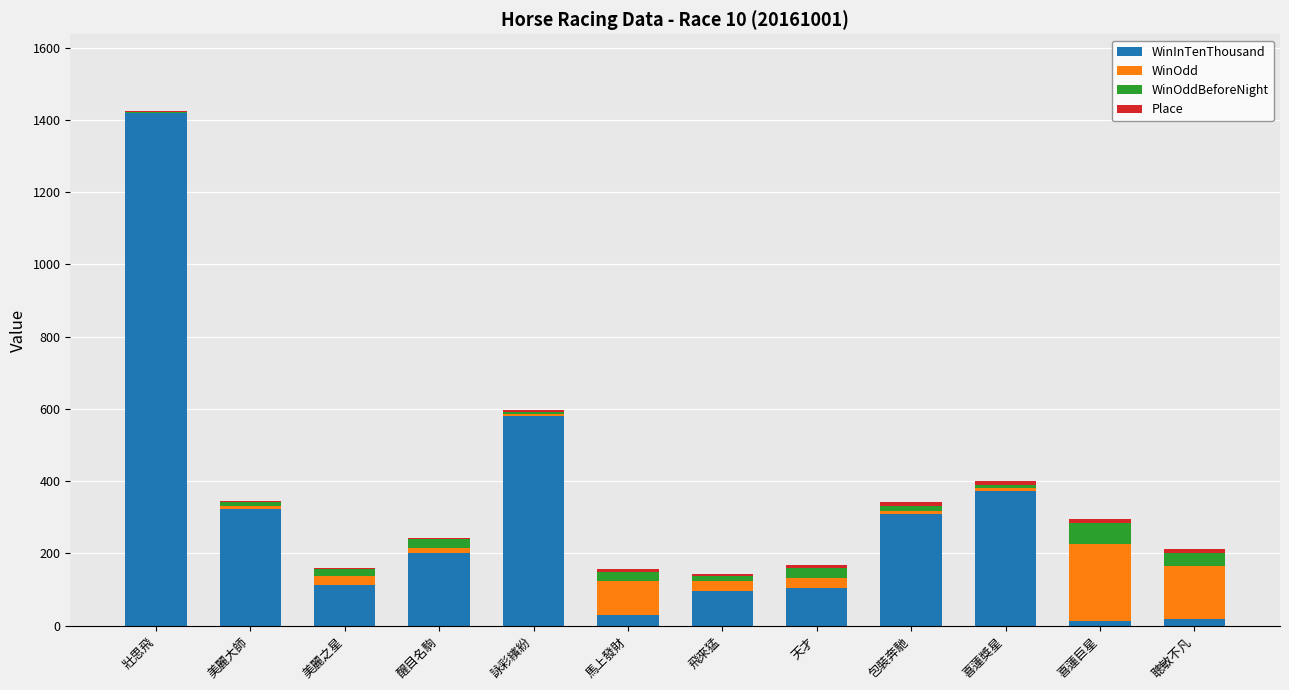

What is the maximum value for WinInTenThousand?

1418.0